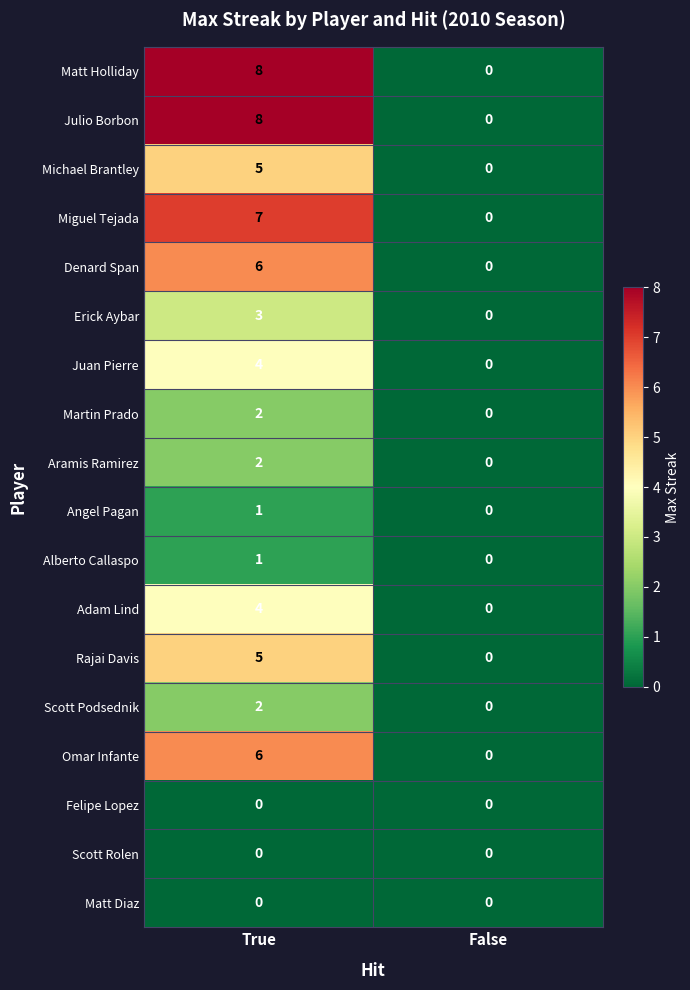

How many positive values does the Scott Podsednik series have?

1